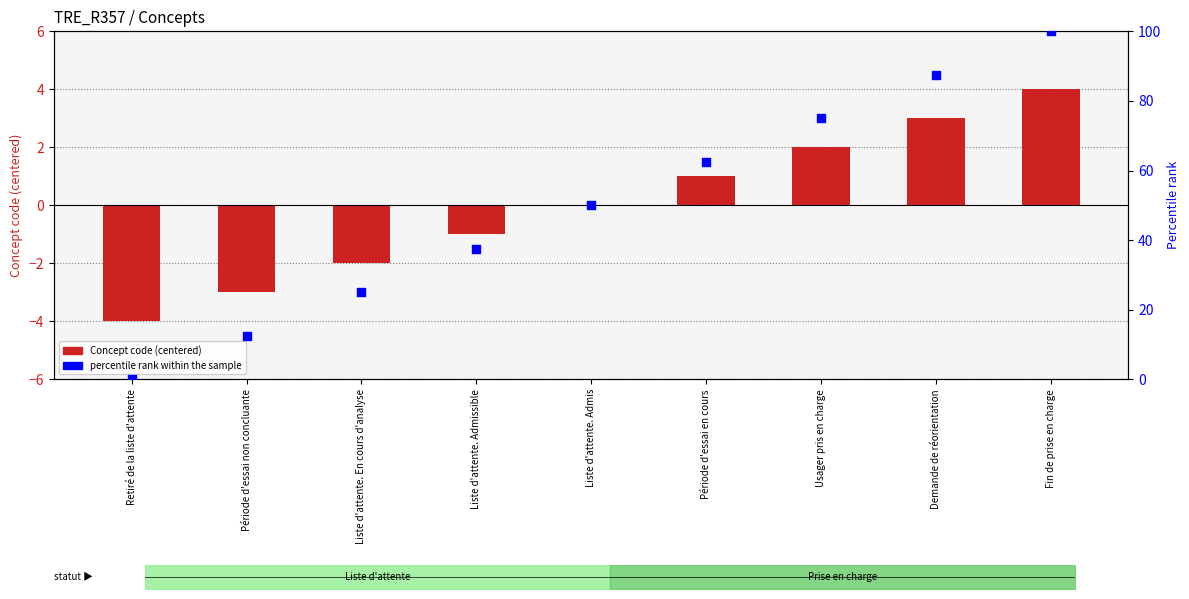

Which series has the widest spread of Y values?

percentile rank within the sample